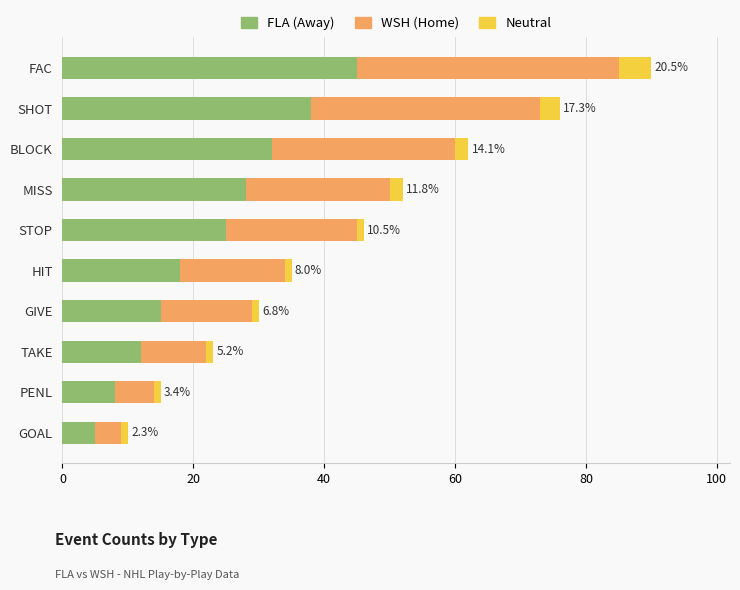

At which category is the sum across all series the highest?

FAC